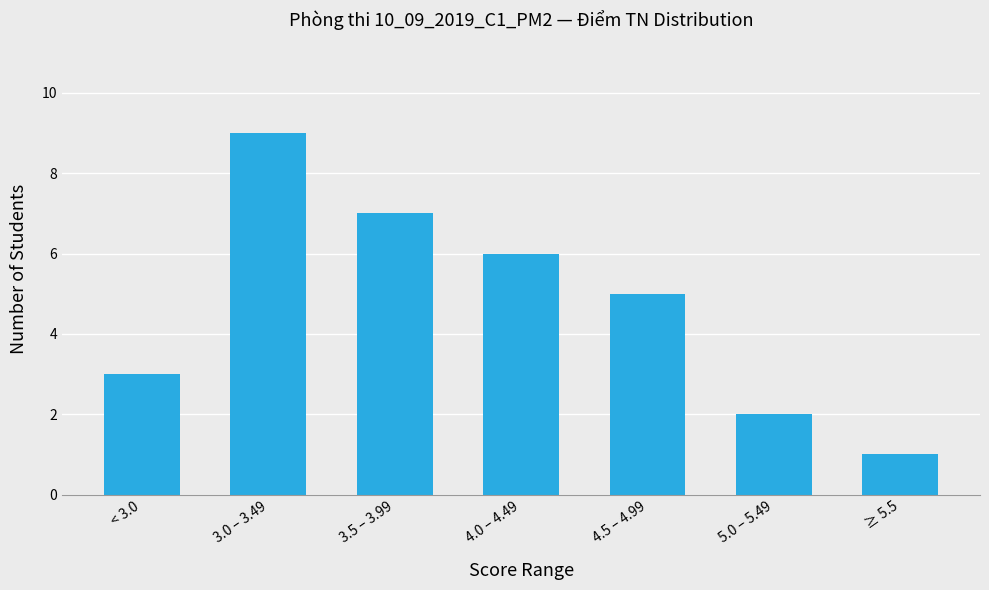

The value at 4.5 – 4.99 is 5. True or false?

True